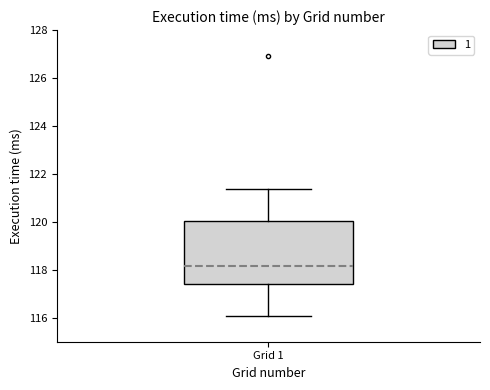

Transcribe this box plot: give where the median line is, the range the box spans, and where the two whiskers end, as read against the y-axis. The values are not printed on the chart, so give them approximately, as read against the axis.

median 118.2, box 117.4 to 120.0, whiskers 116.2 to 121.4